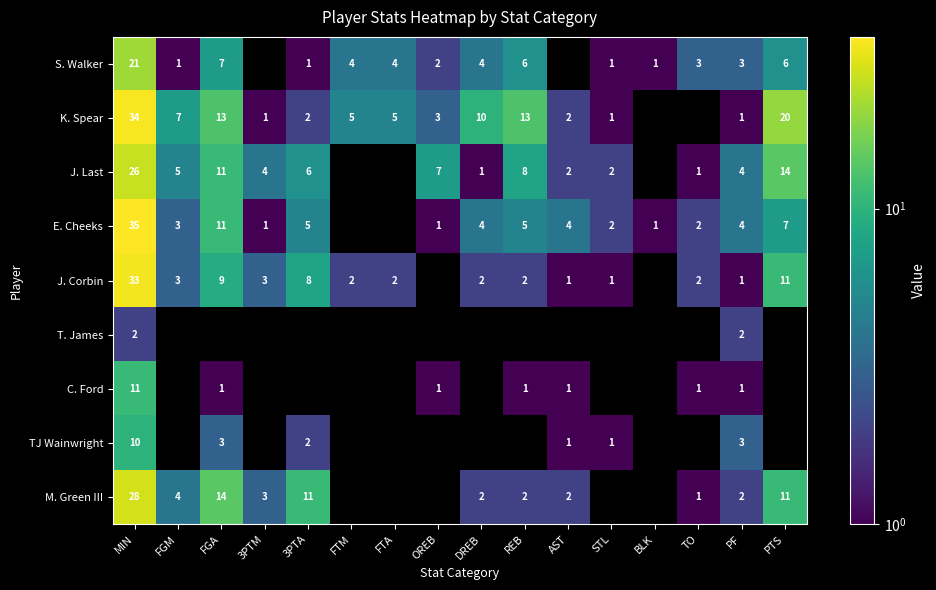

Is the value of M. Green III at DREB greater than the value of K. Spear at FTA?

No